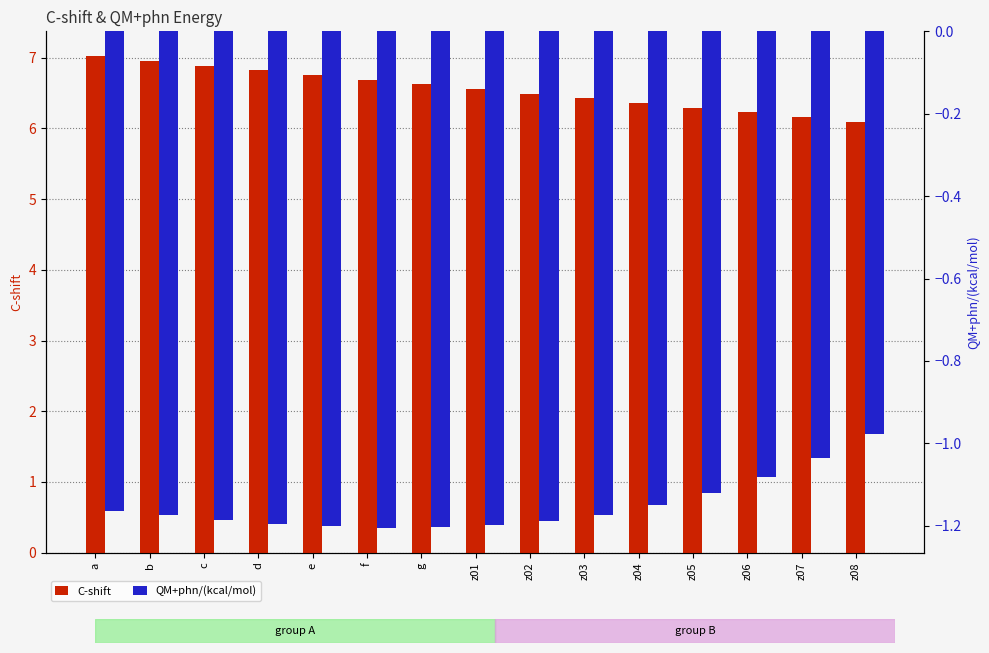

Which series has the widest spread of values?

C-shift